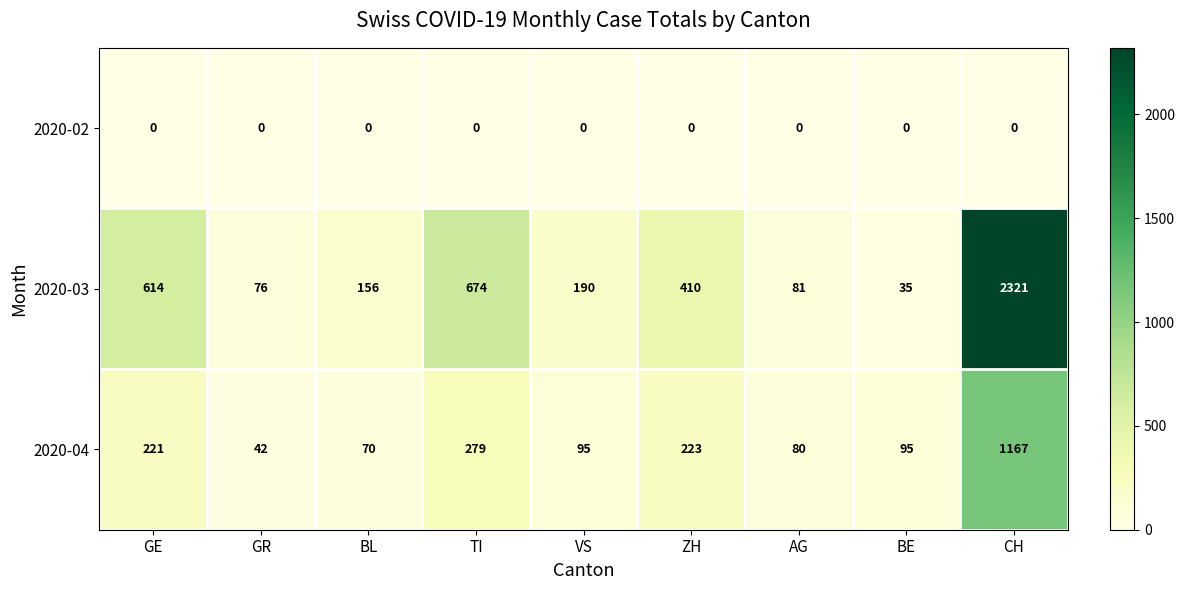

List the series in order of their peak value, highest first.

2020-03, 2020-04, 2020-02